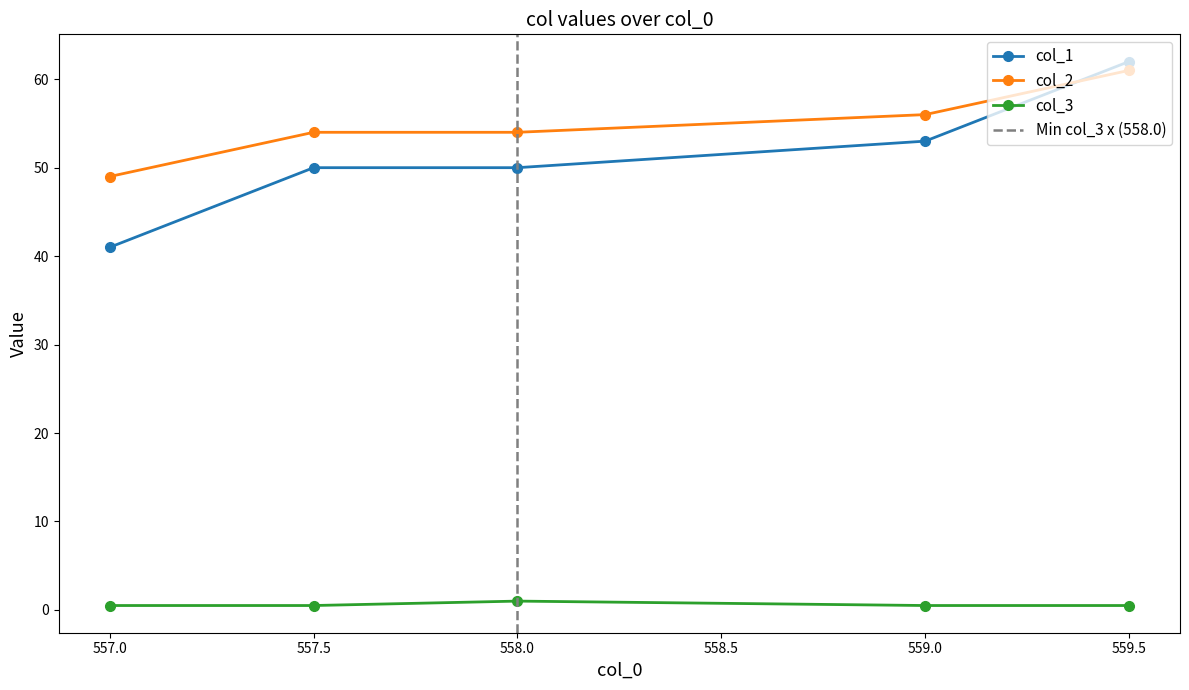

True or false: col_3 has more than 1 points higher than both neighbors.

False